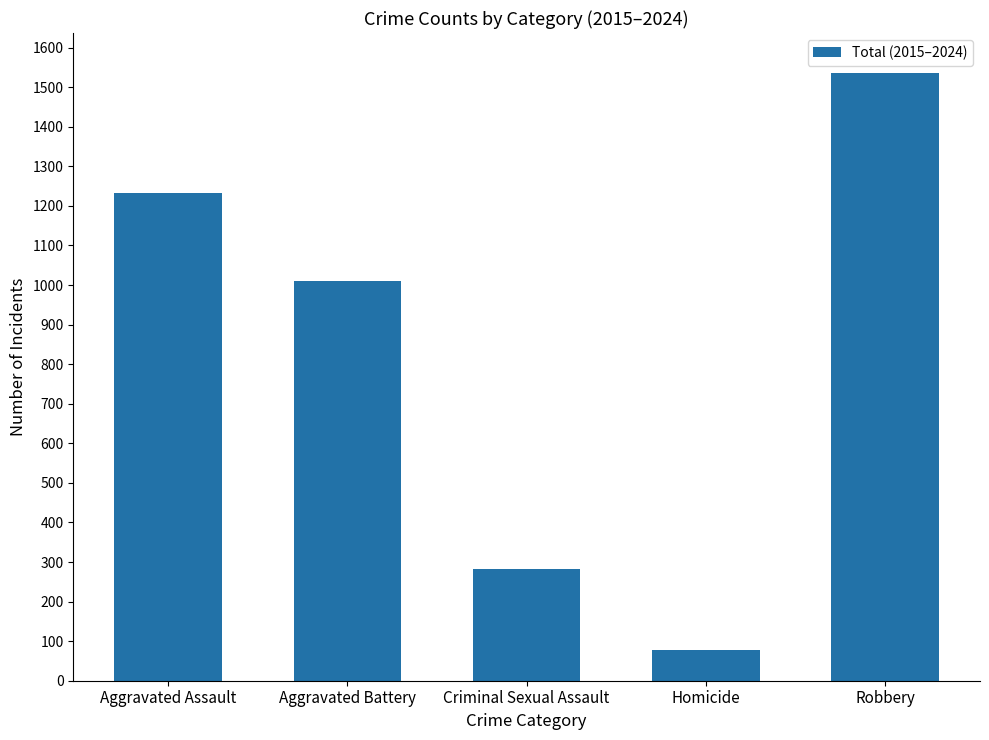

What is the sum of all values?

4137